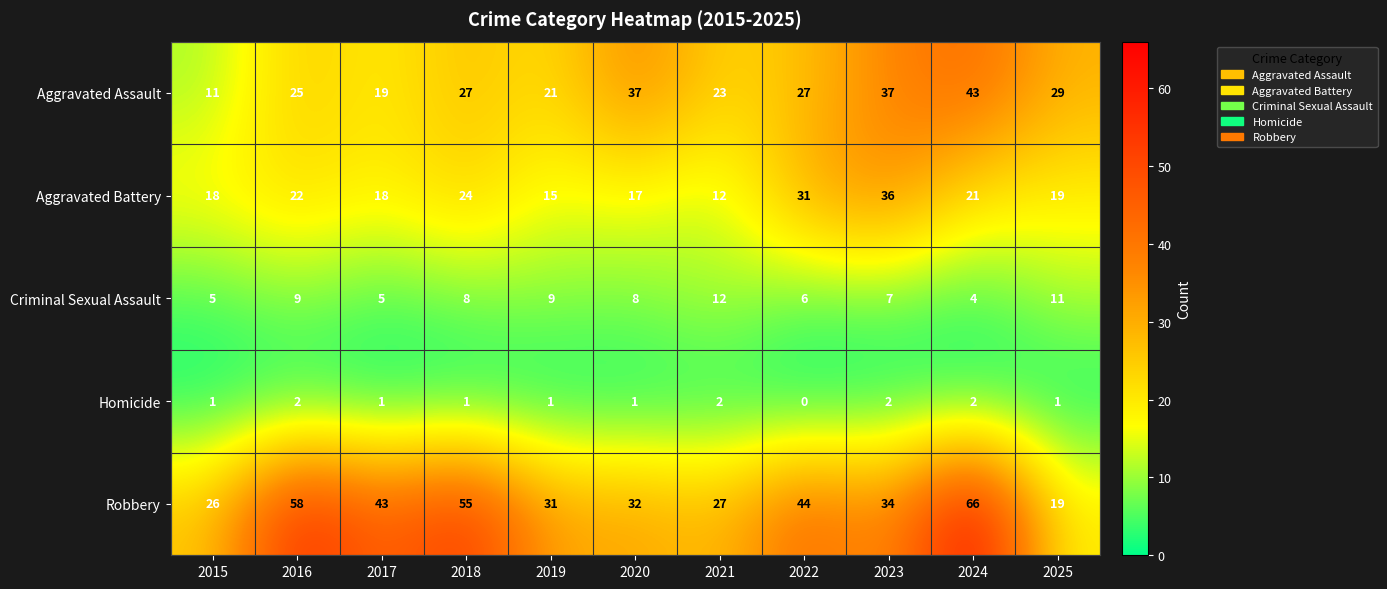

Count the Homicide values in the range 1 to 2.

10